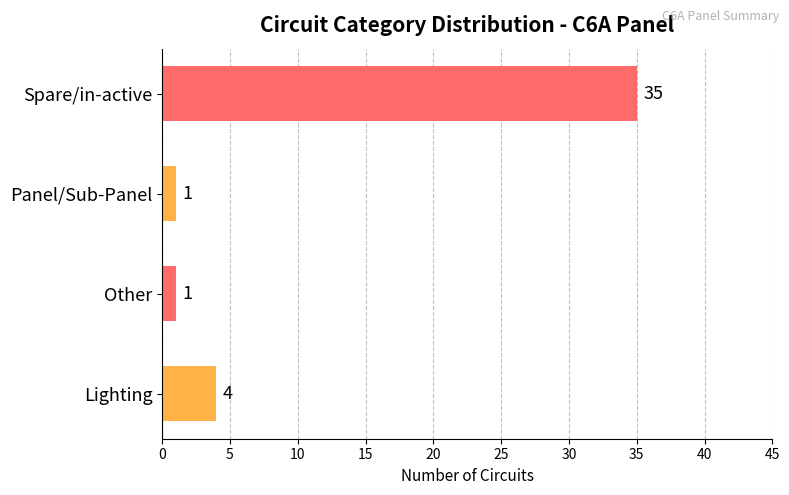

Does the chart contain any negative values?

No